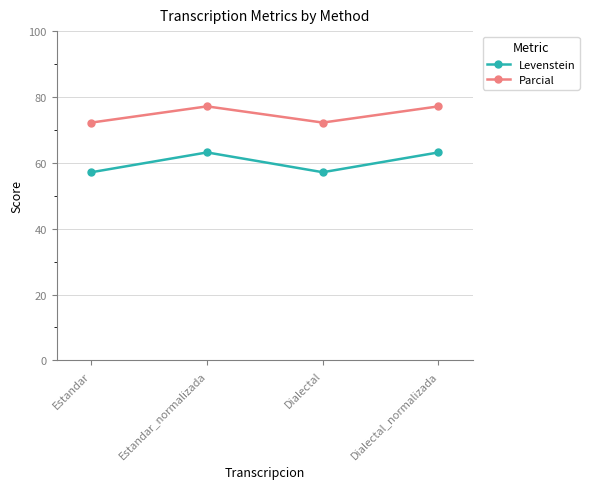

True or false: Levenstein has a value of 57.1 at Dialectal.

True